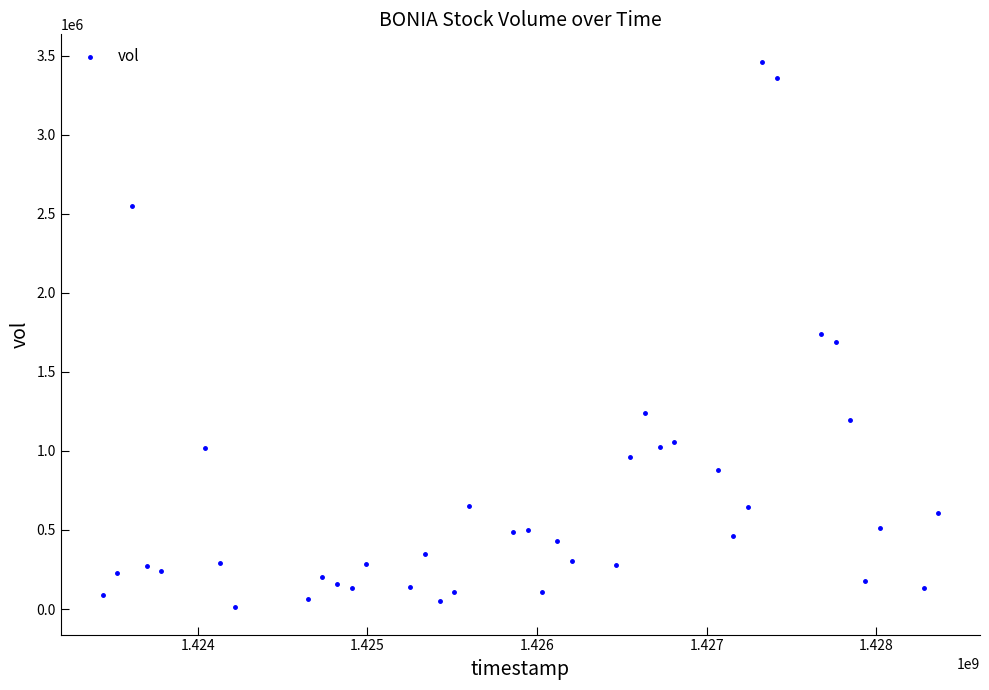

What is the range of Y values (max minus min)?

3451200